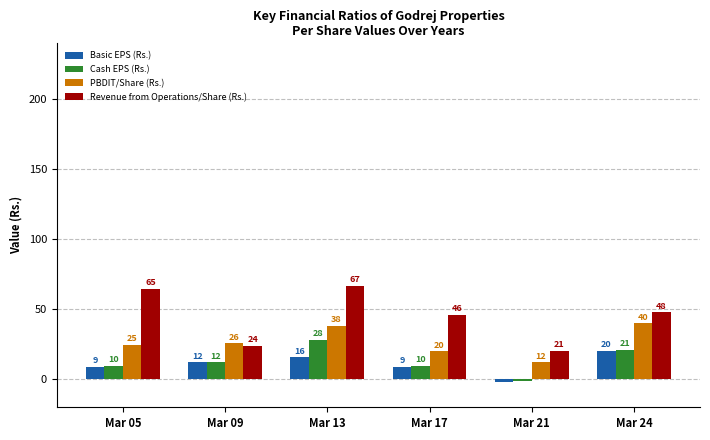

How many bars are there in total?

24